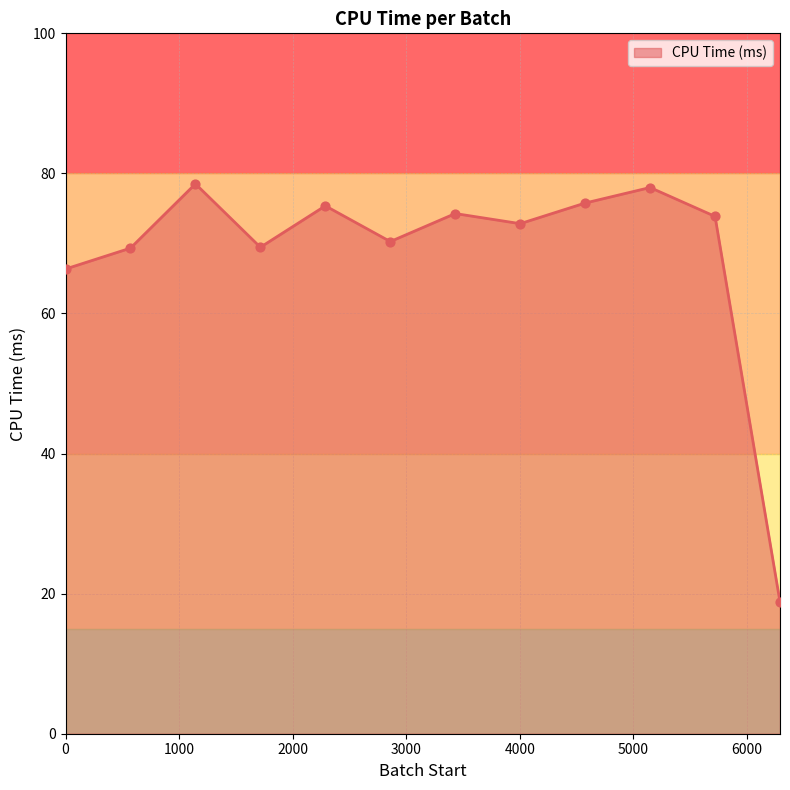

What is the difference between the maximum and minimum values?

59.7